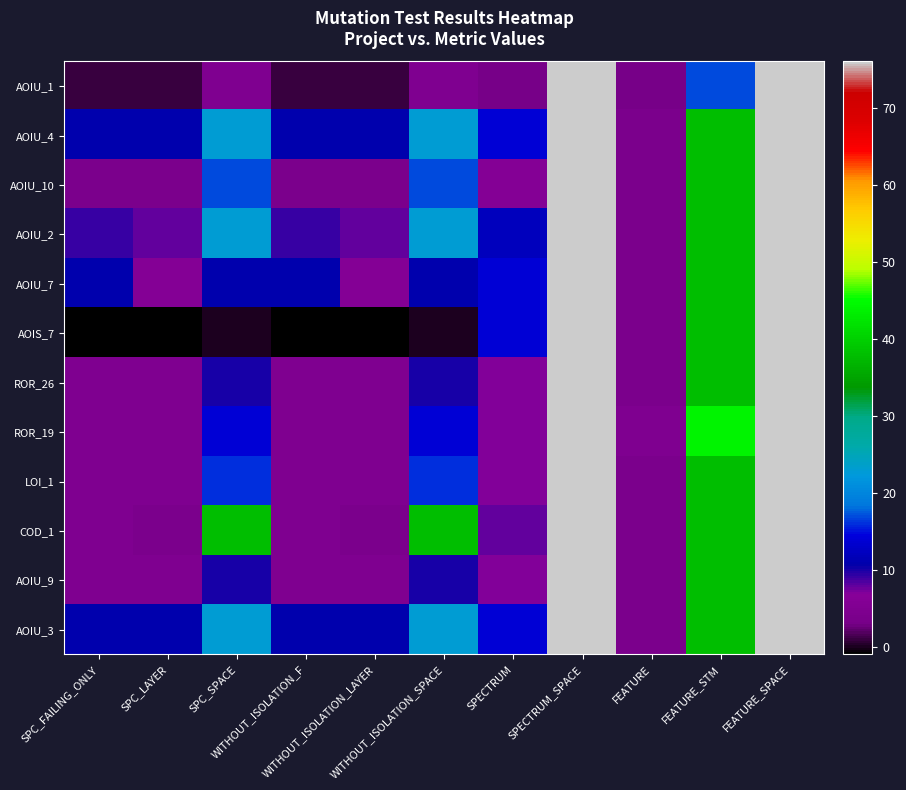

Which series has the largest range (max minus min)?

AOIS_7